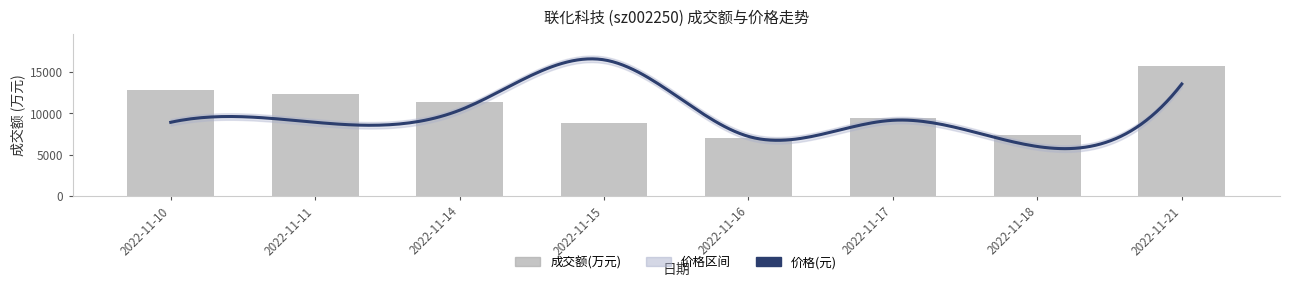

List the labels in order of value, smallest first.

2022-11-16, 2022-11-18, 2022-11-15, 2022-11-17, 2022-11-14, 2022-11-11, 2022-11-10, 2022-11-21